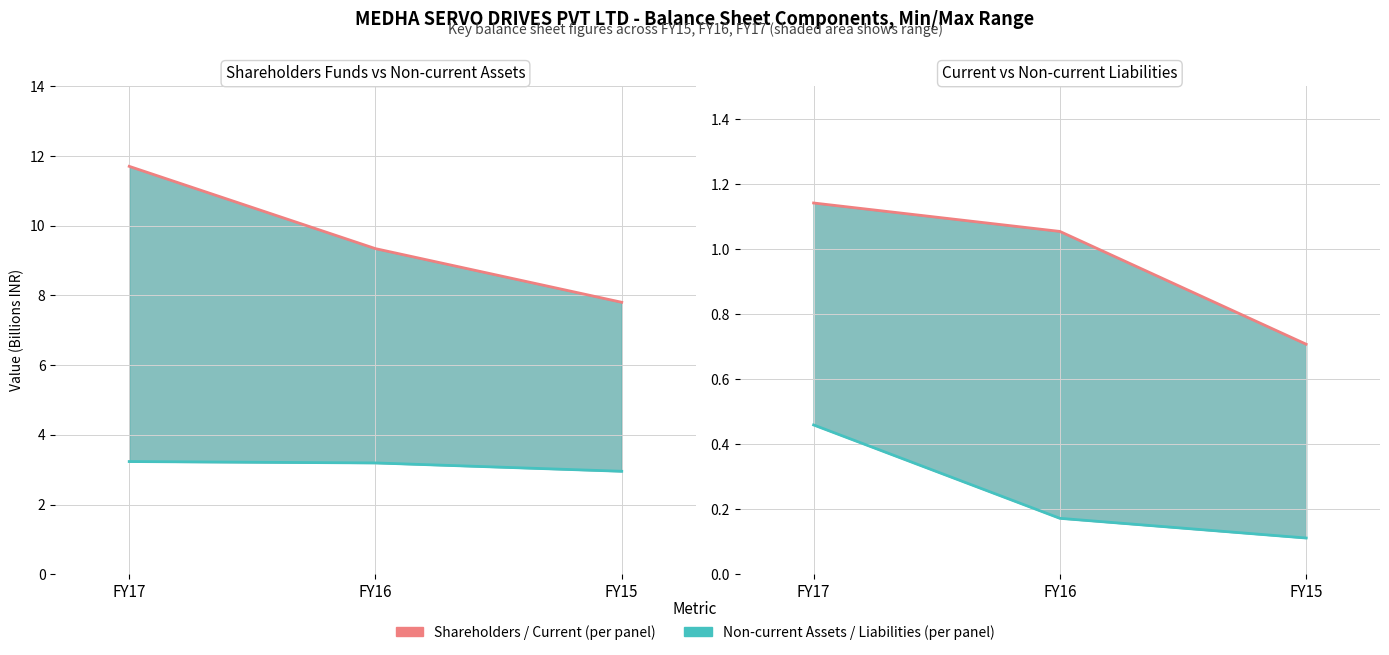

The value of Total non-current liabilities at FY16 is 0.3. True or false?

False